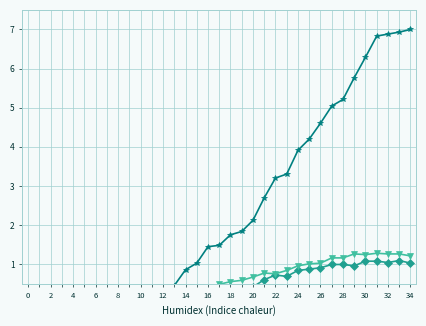

What is the label of the 5th point from the right?

30